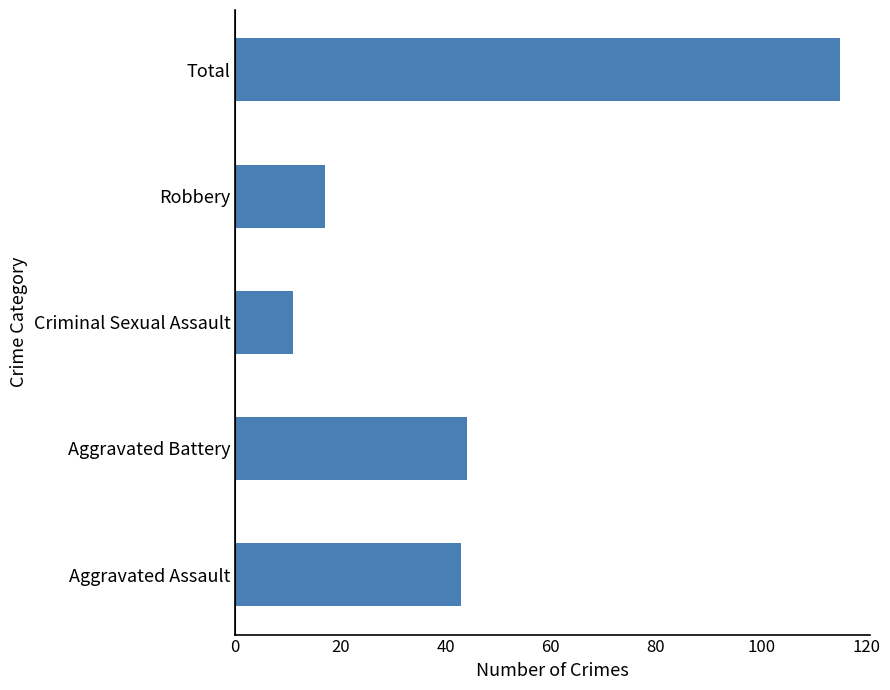

What is the change in value from Robbery to Total?

+98